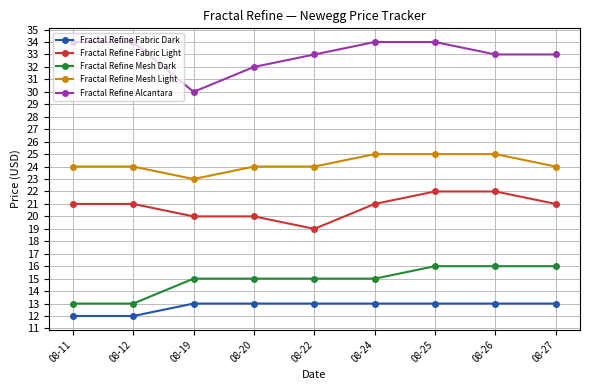

What is the difference between the Fractal Refine Fabric Light values at 08-25 and 08-27?

1